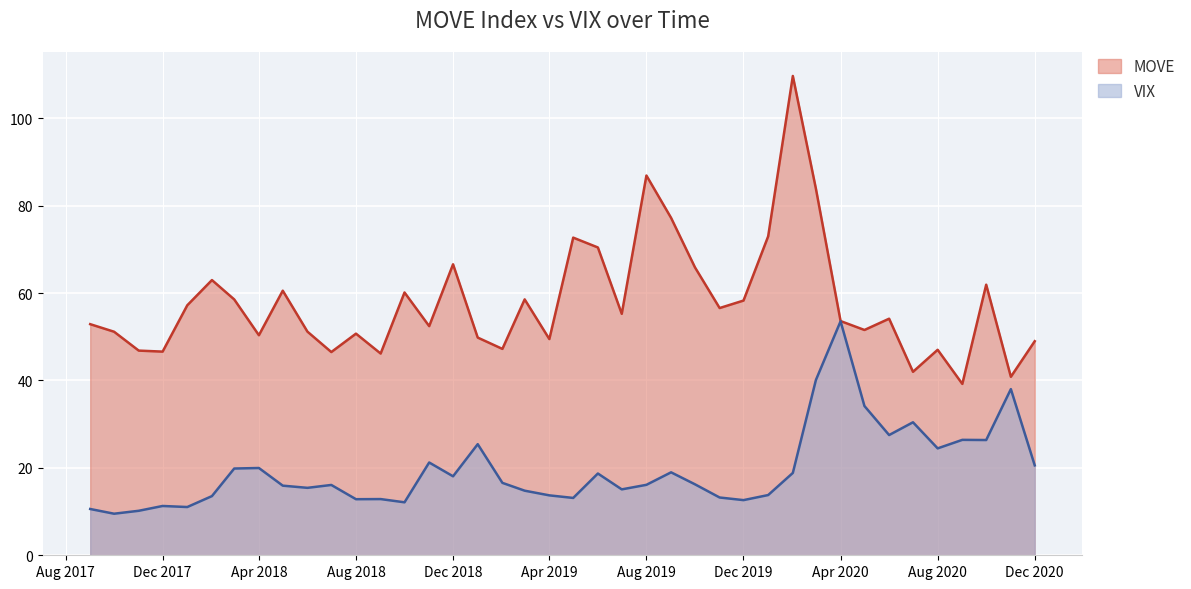

What is the sum of all MOVE values?

2314.7